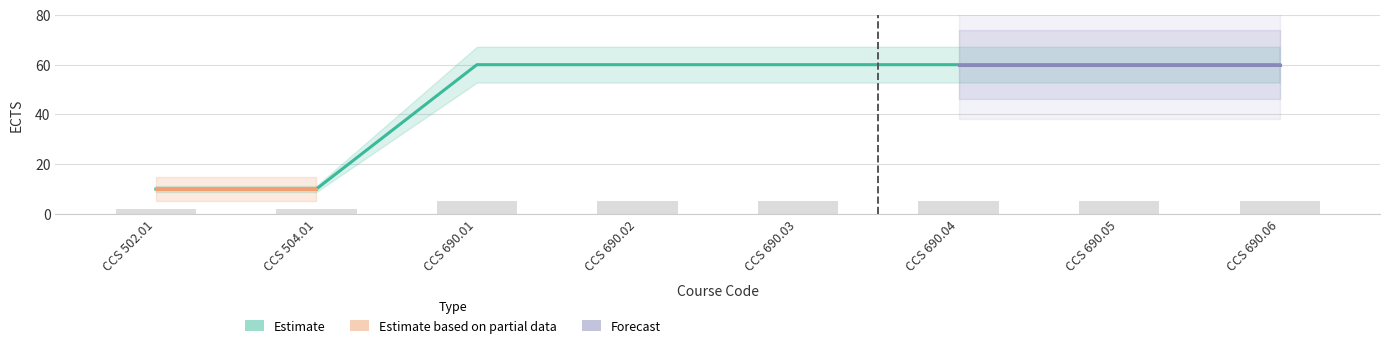

What is the label of the 7th bar from the left?

CCS 690.05